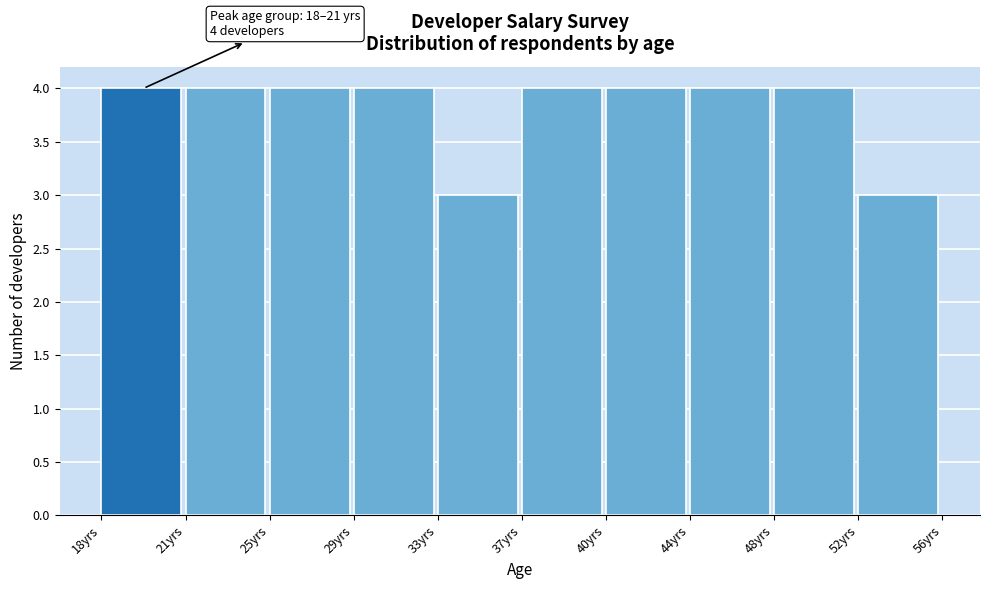

Reading left to right, what are all the values shown in this chart?

18yrs=4	21yrs=4	25yrs=4	29yrs=4	33yrs=3	37yrs=4	40yrs=4	44yrs=4	48yrs=4	52yrs=3